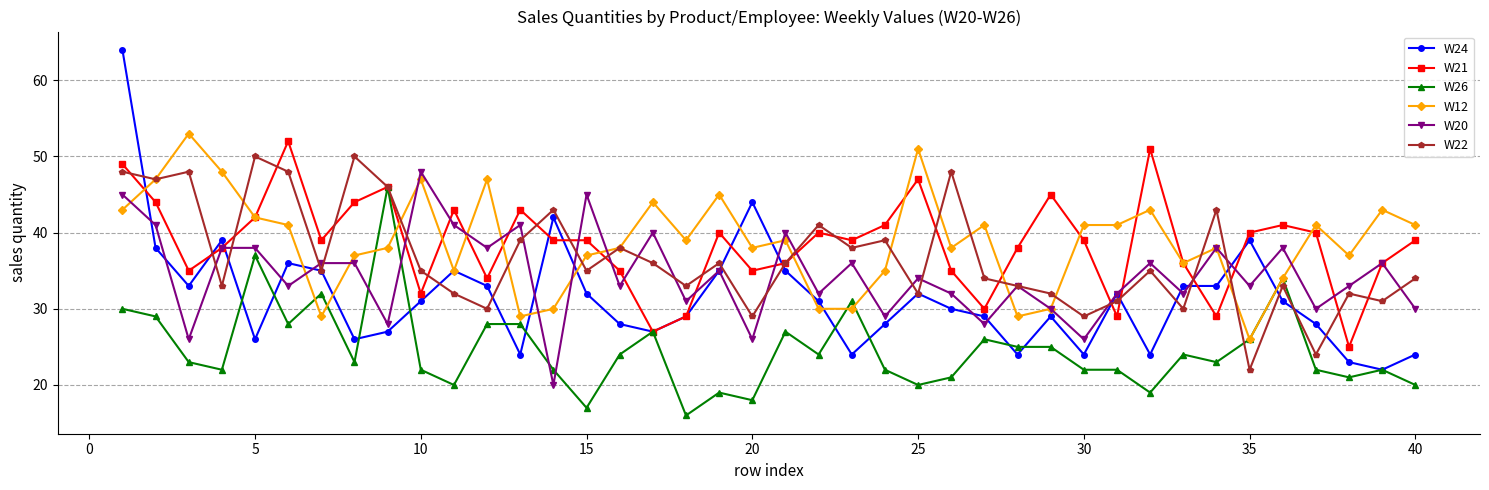

Which series has the widest spread of values?

W24